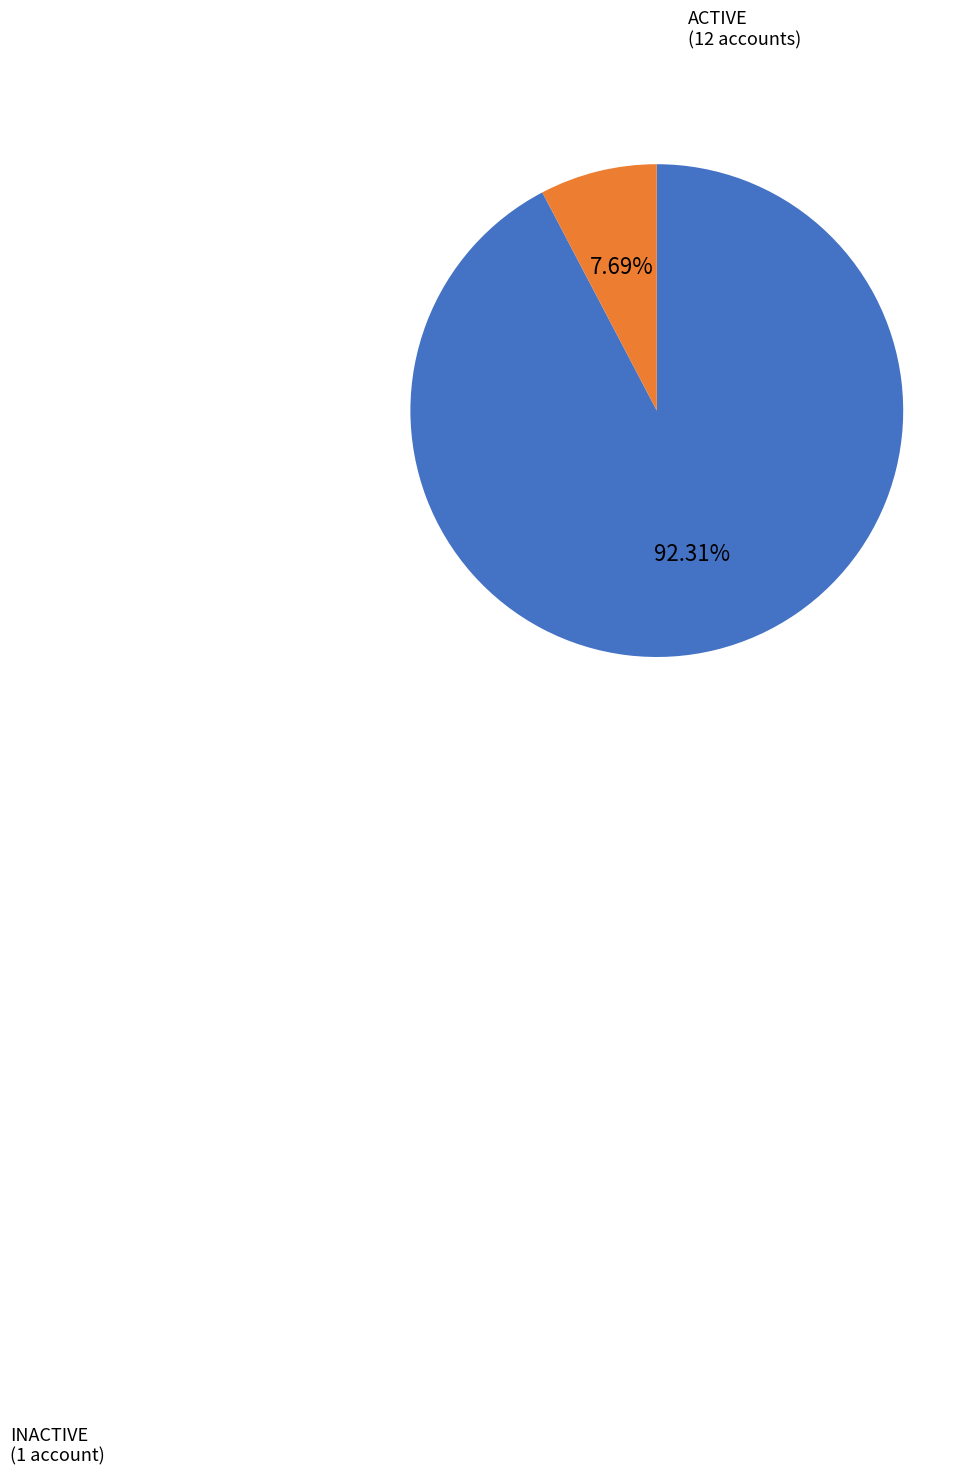

Is there a majority slice in this chart?

Yes